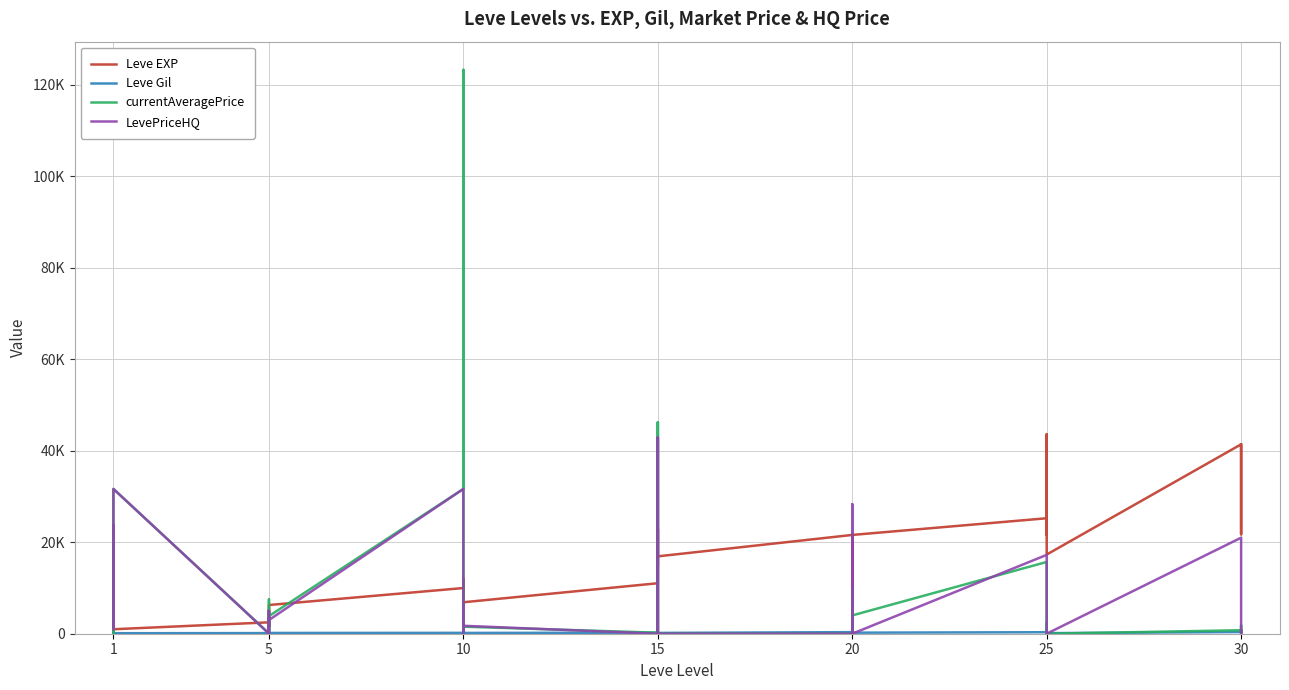

Count the number of categories in the chart.

40